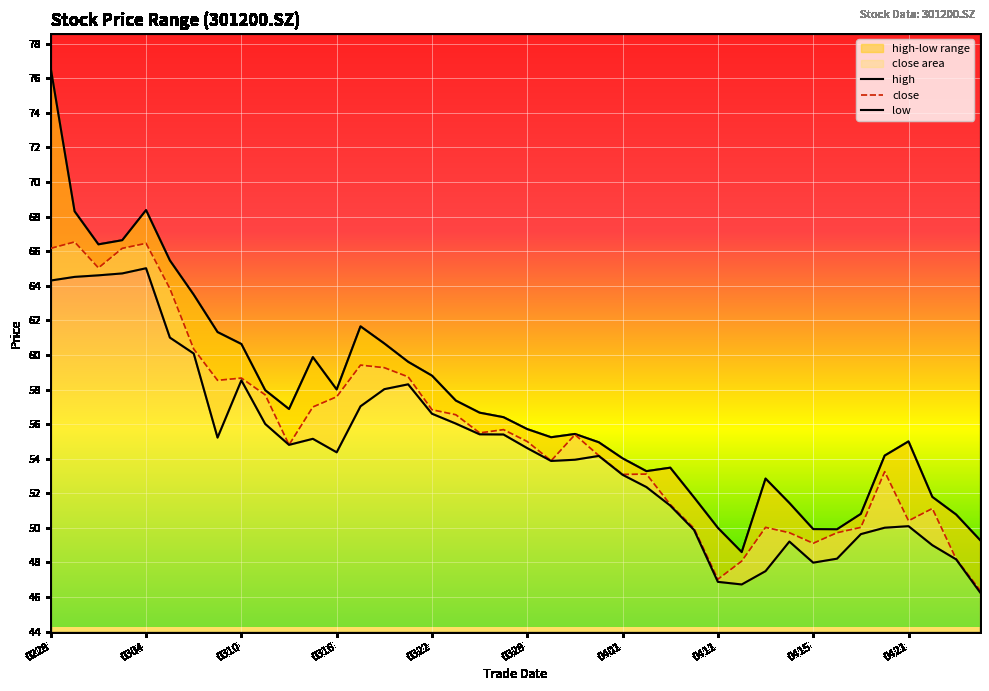

Is it true that close equals 77.6 at 0415?

False